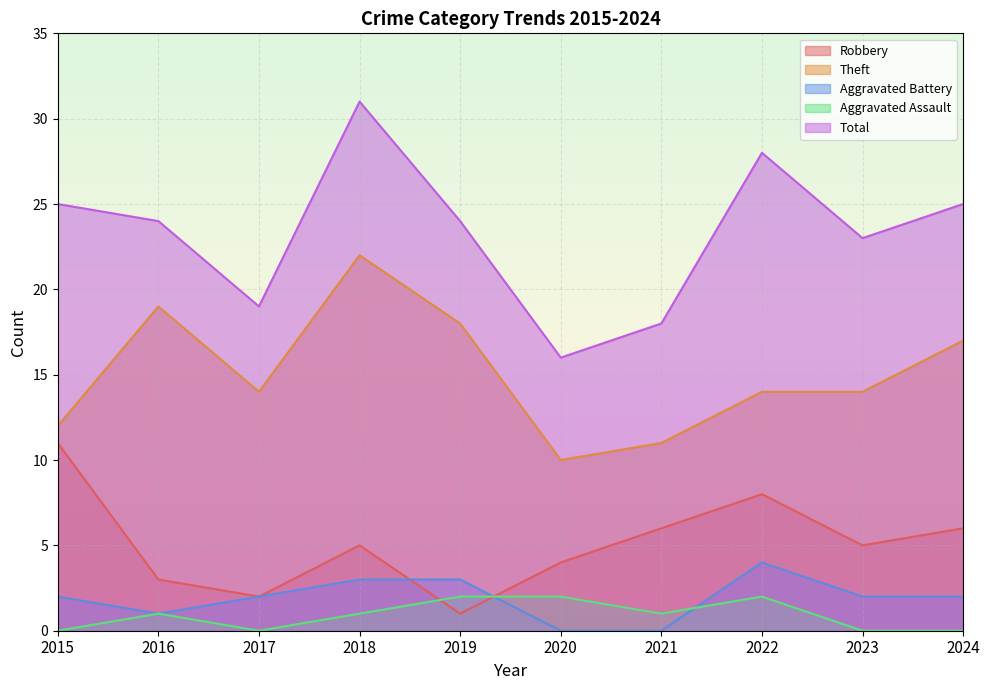

Does the chart display data point markers on the line(s)?

No